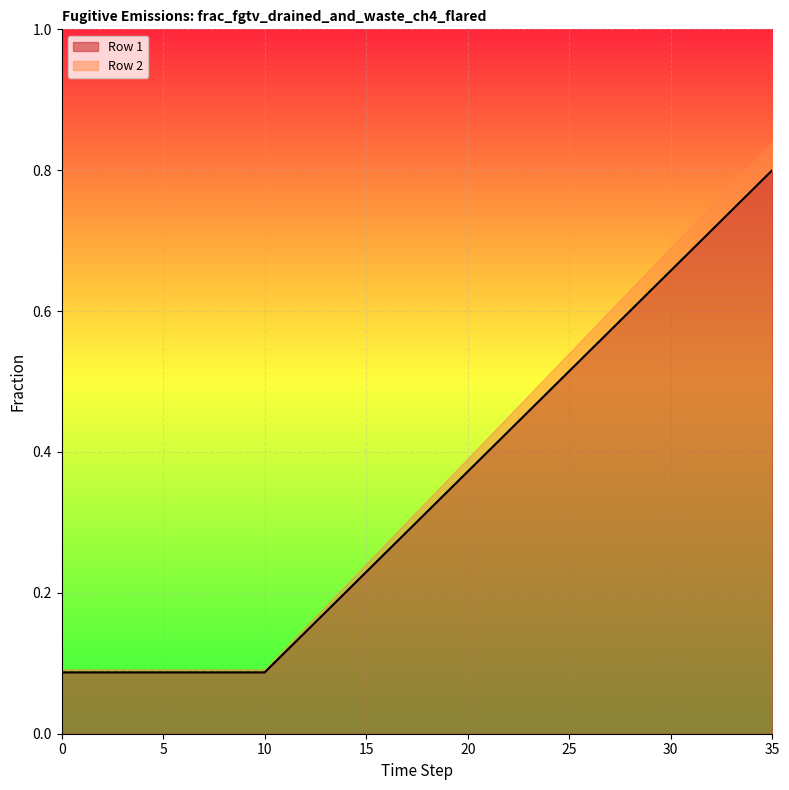

Count the Row 2 values in the range 0 to 1.

36